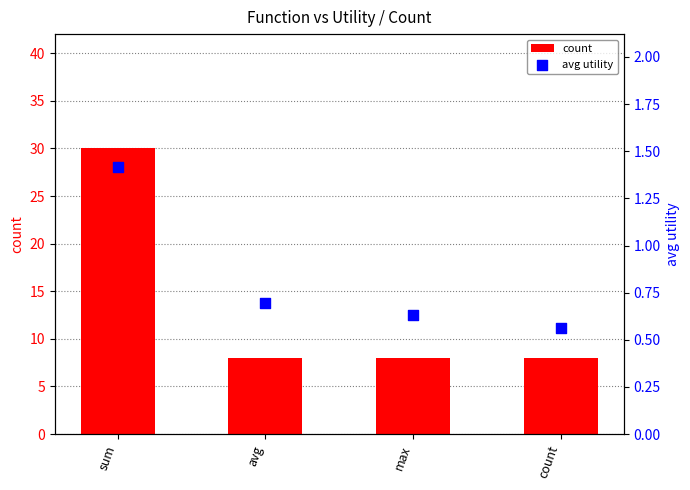

At how many categories does at least one series exceed 8?

1